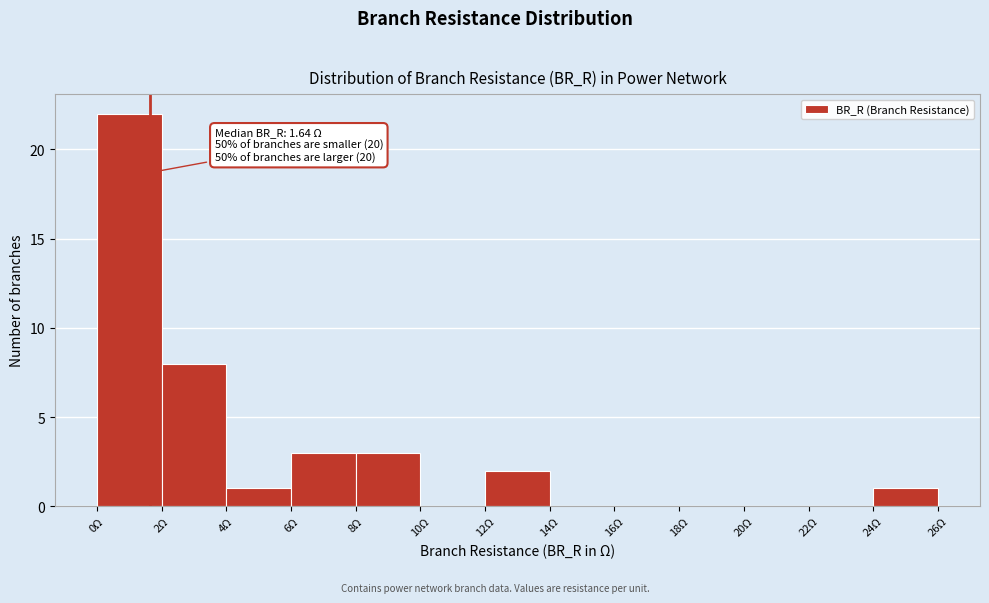

Over which range of the x-axis is the bar tallest?

0 to 2